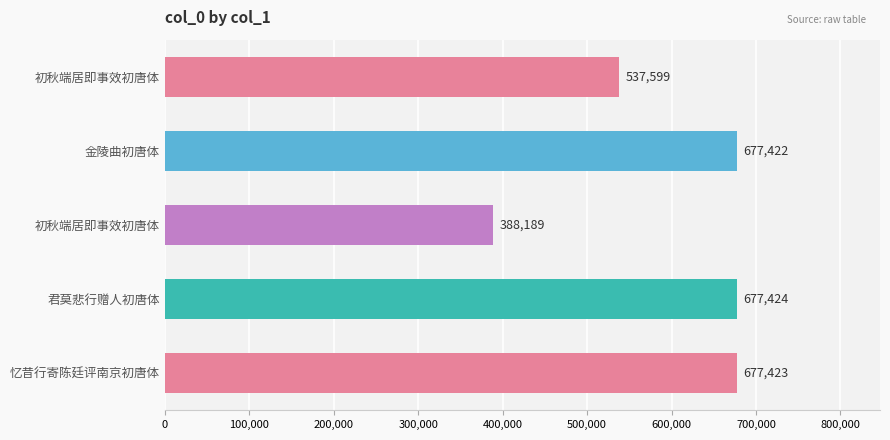

How many data points are less than 677422?

2